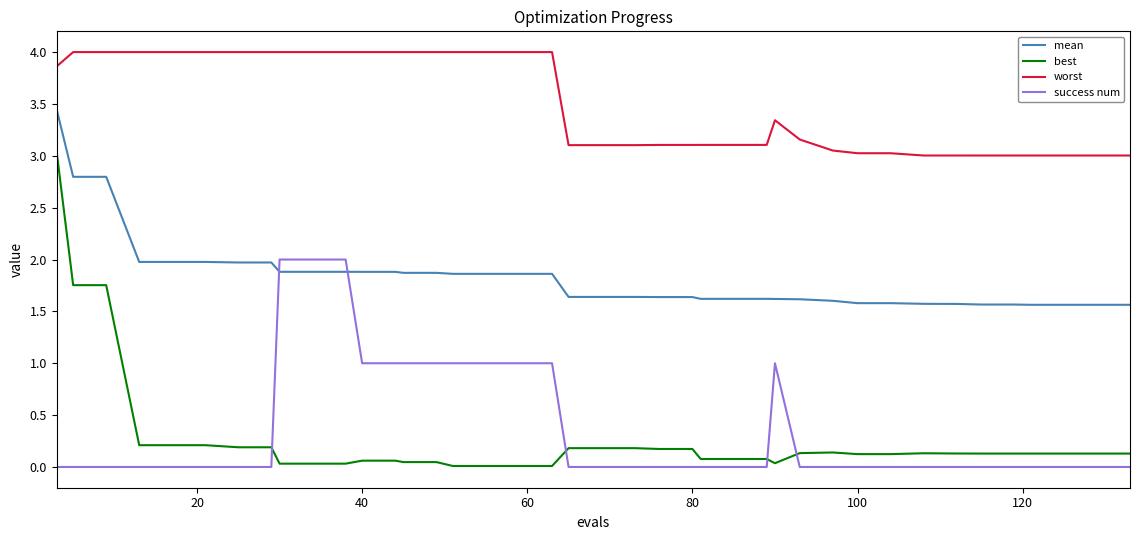

Is this an area chart (filled region under the line)?

No